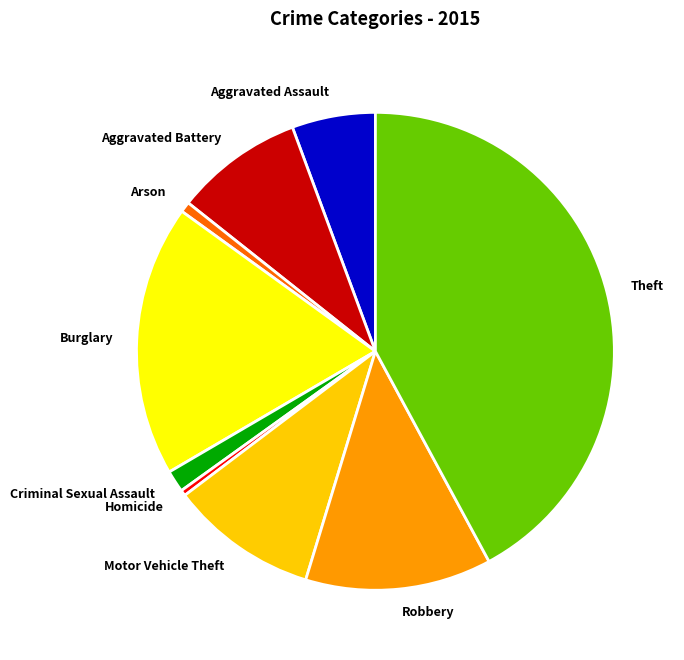

What is the largest slice in the pie chart?

Theft